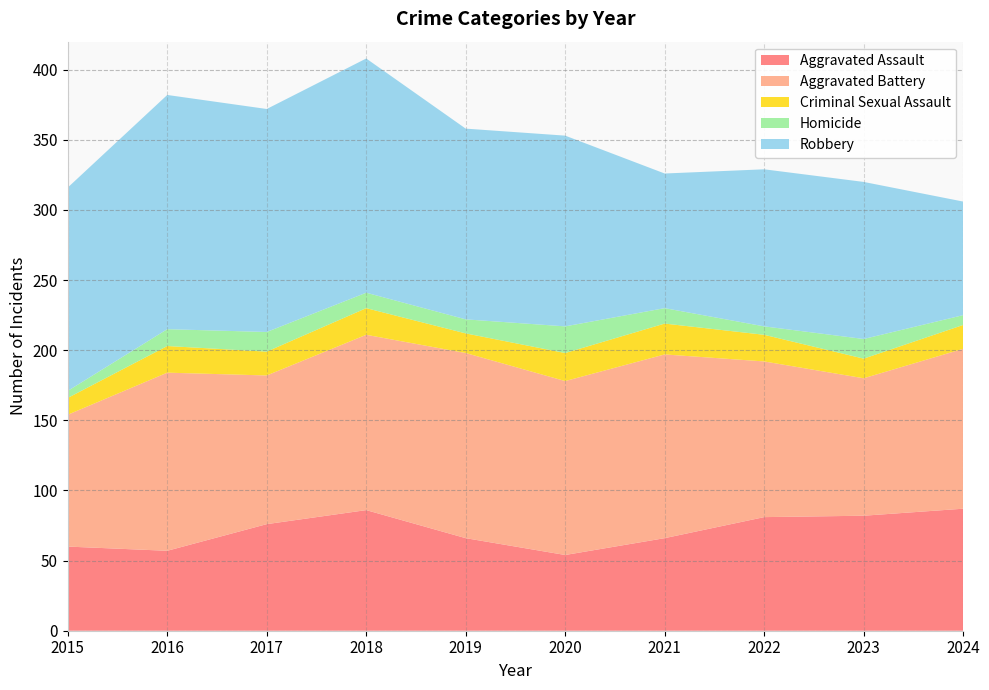

Reading left to right, what are all the values shown in this chart?

Aggravated Assault: 2015=60	2016=57	2017=76	2018=86	2019=66	2020=54	2021=66	2022=81	2023=82	2024=87
Aggravated Battery: 2015=94	2016=127	2017=106	2018=125	2019=132	2020=124	2021=131	2022=111	2023=98	2024=114
Criminal Sexual Assault: 2015=12	2016=19	2017=17	2018=19	2019=14	2020=20	2021=22	2022=19	2023=14	2024=17
Homicide: 2015=5	2016=12	2017=14	2018=11	2019=10	2020=19	2021=11	2022=6	2023=14	2024=7
Robbery: 2015=145	2016=167	2017=159	2018=167	2019=136	2020=136	2021=96	2022=112	2023=112	2024=81